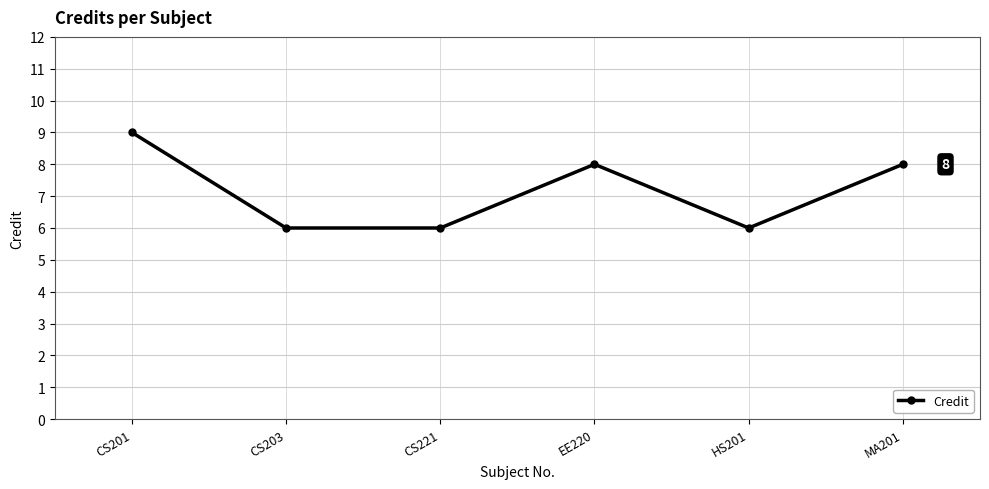

What is the average value?

7